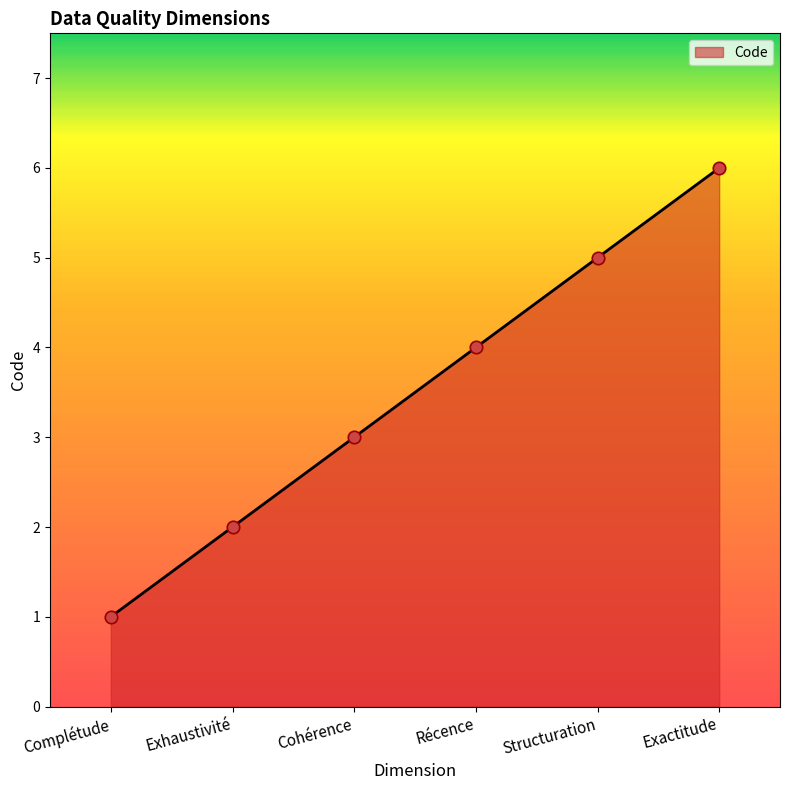

Which has a higher value, Cohérence or Complétude?

Cohérence